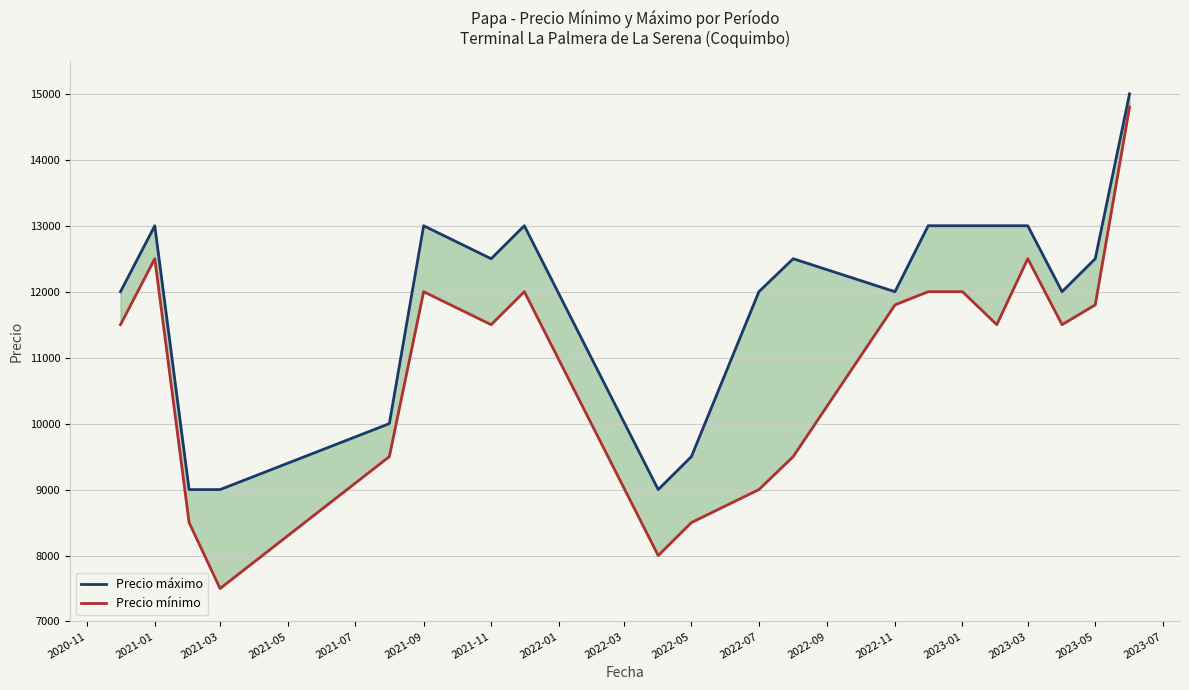

What position from the left is 2022-07?

11